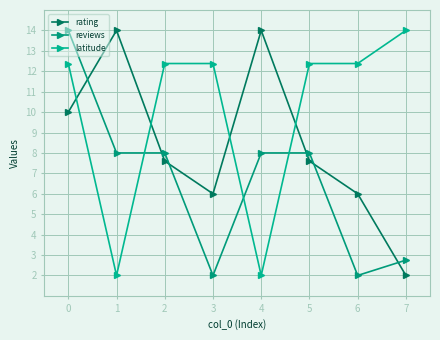

Does the chart have visible grid lines?

Yes